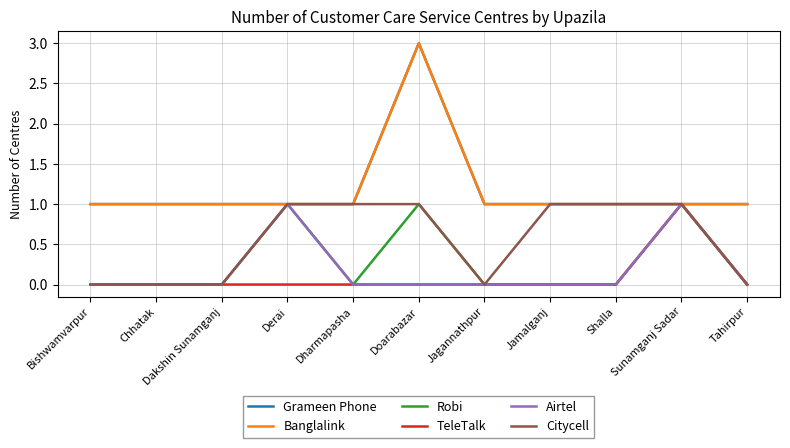

Rank the series at Sunamganj Sadar from lowest to highest value.

Grameen Phone, Banglalink, Robi, TeleTalk, Airtel, Citycell